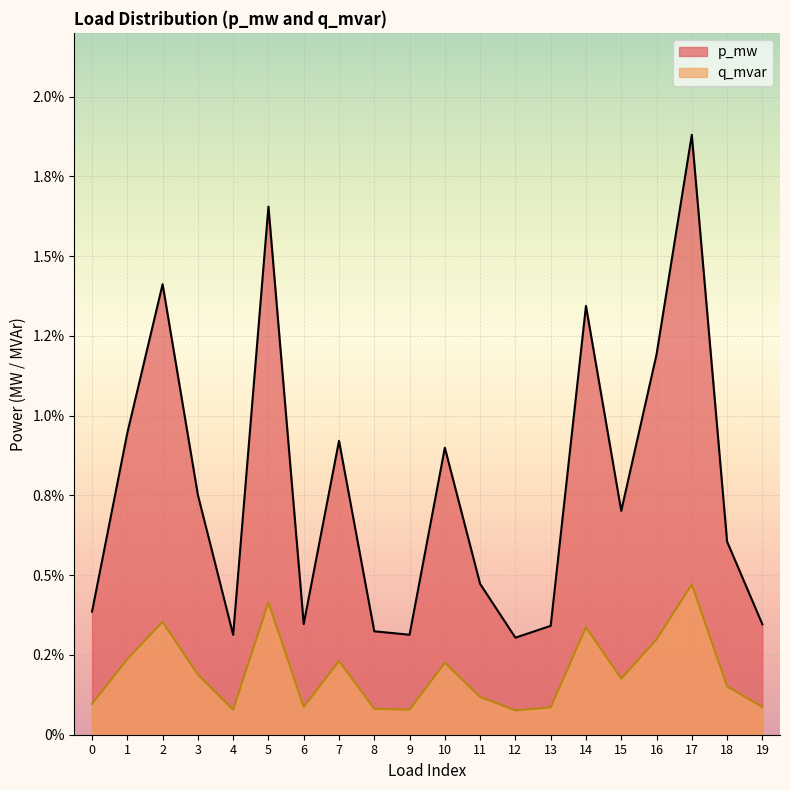

At which label does p_mw reach its peak?

17